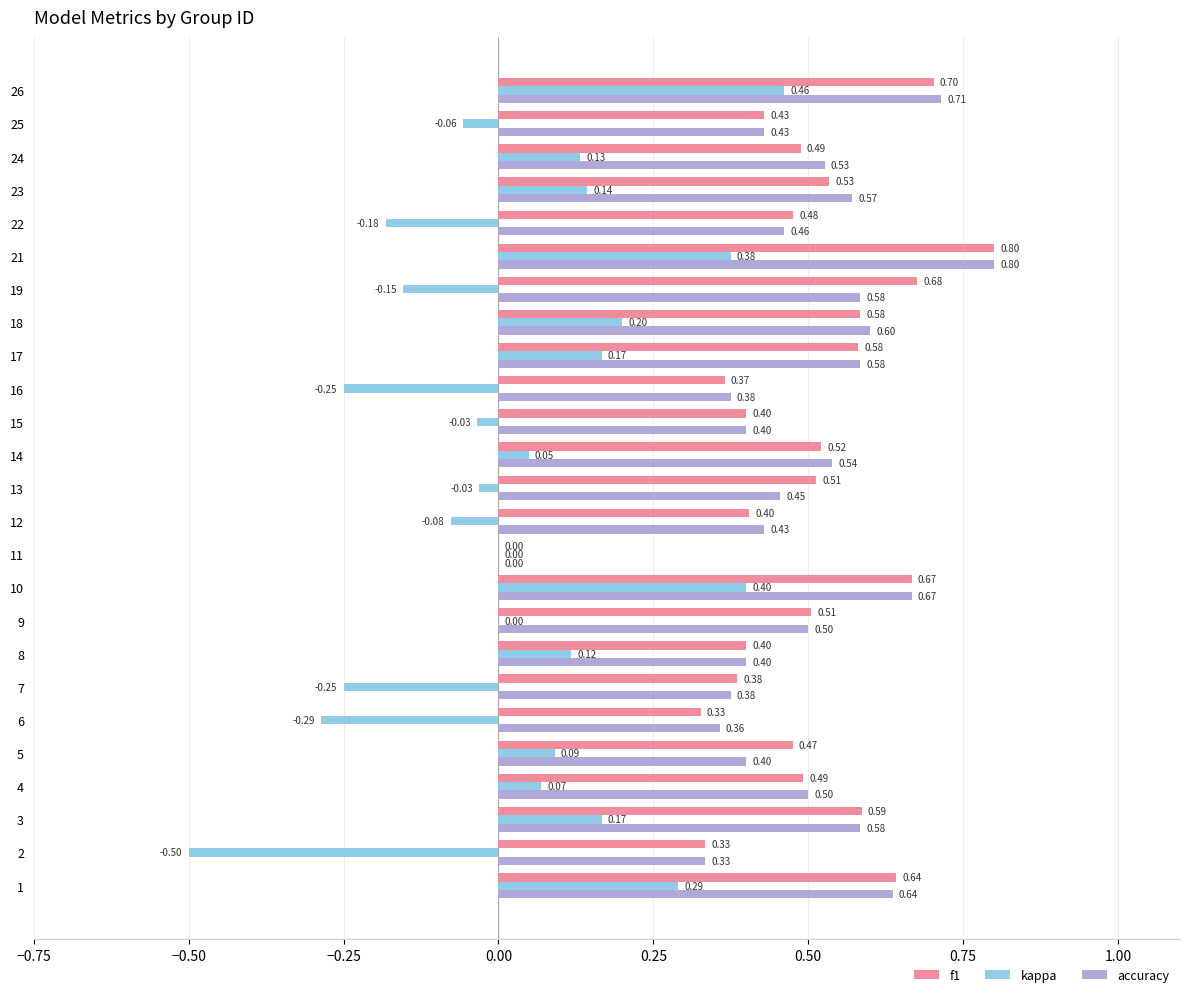

What is the total value across all series at 13?

0.9